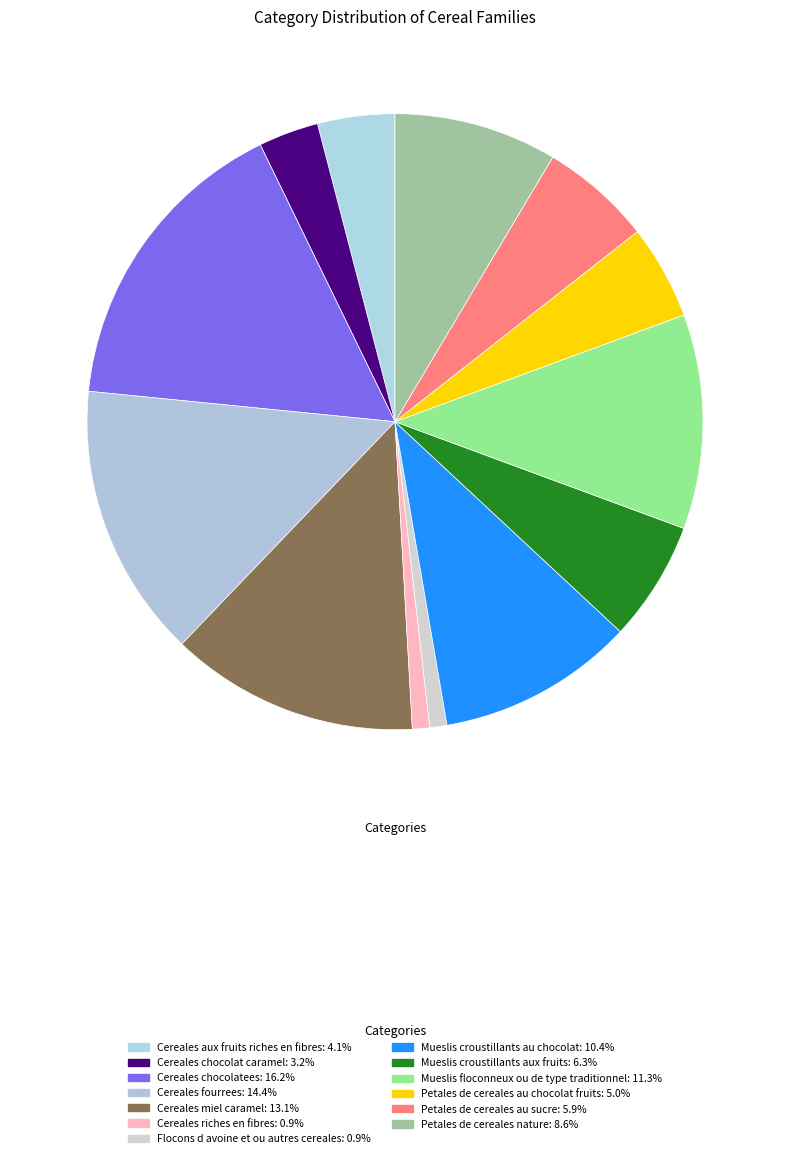

Count the number of slices in the pie.

13